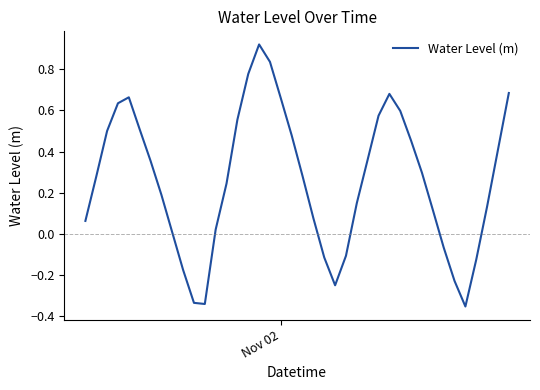

How many negative values are there?

10